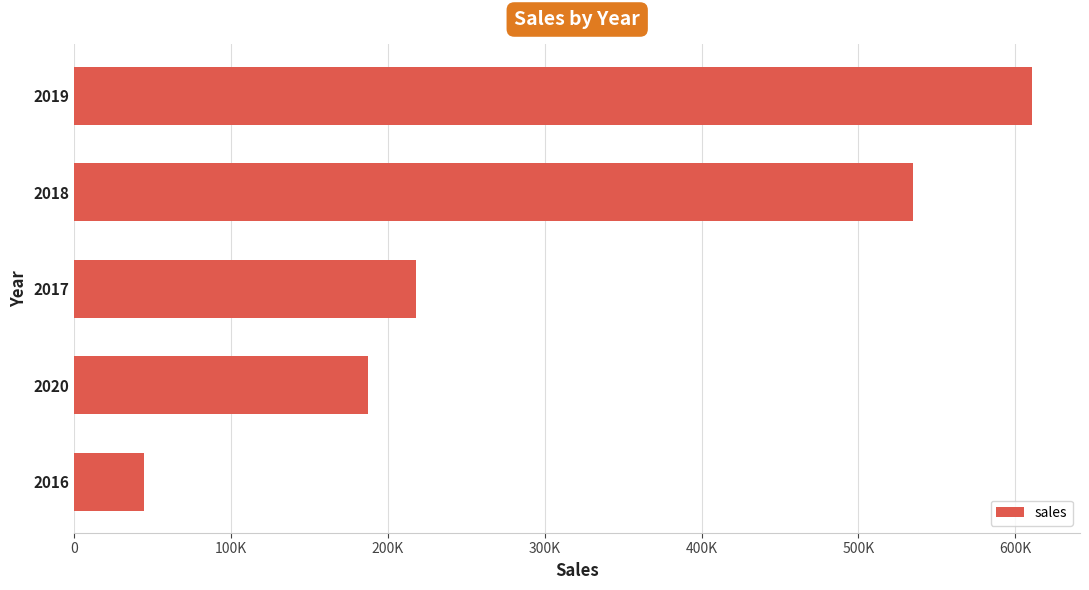

Are the bars horizontal?

Yes